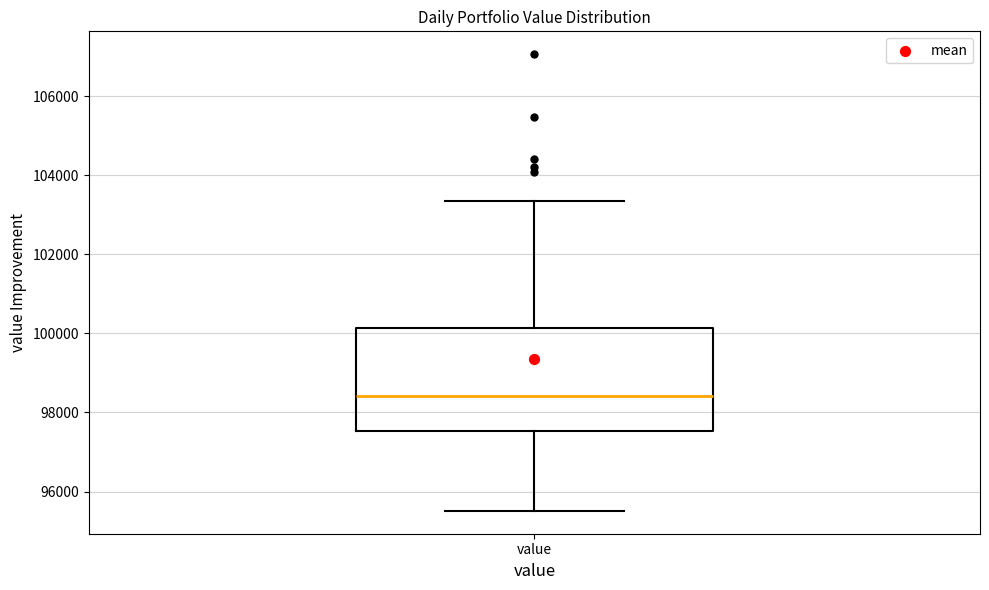

Transcribe this box plot: give where the median line is, the range the box spans, and where the two whiskers end, as read against the y-axis. The values are not printed on the chart, so give them approximately, as read against the axis.

median 98400, box 97600 to 100200, whiskers 95600 to 103400